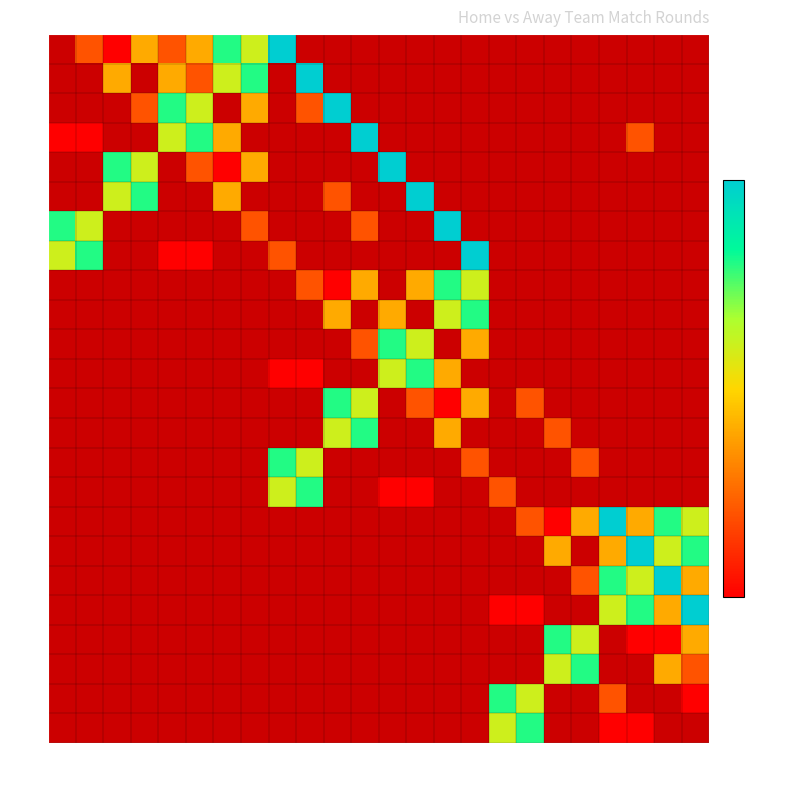

Rank the series by their average value, from lowest to highest.

1, 2, 3, 4, 5, 6, 7, 8, 9, 10, 11, 12, 13, 14, 15, 16, 17, 18, 19, 20, 21, 22, 23, 24